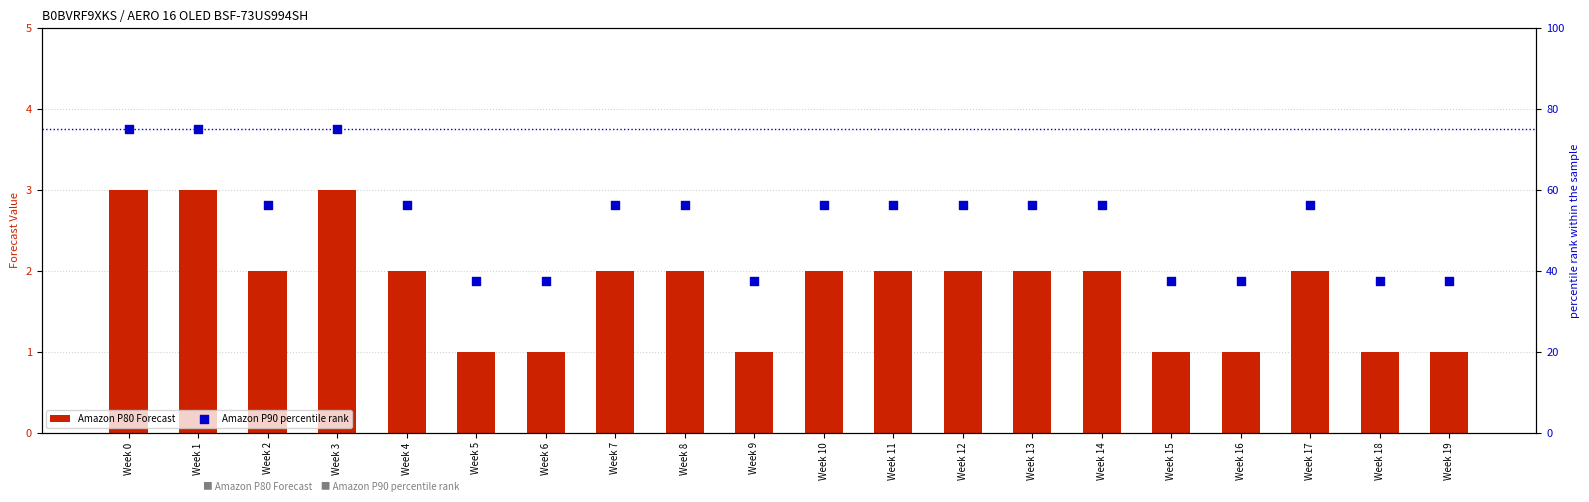

Is the value of Amazon P80 Forecast at Week 14 greater than the value of Amazon P90 percentile rank at Week 11?

No